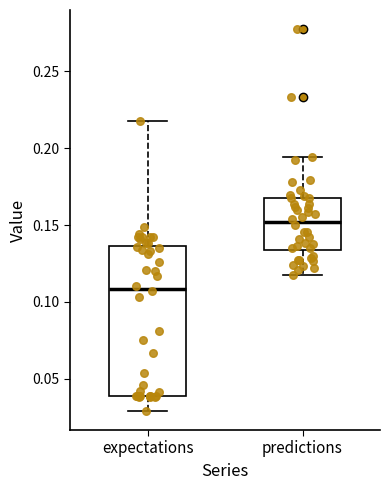

Which box is the tallest, from its lower edge to its upper edge?

expectations